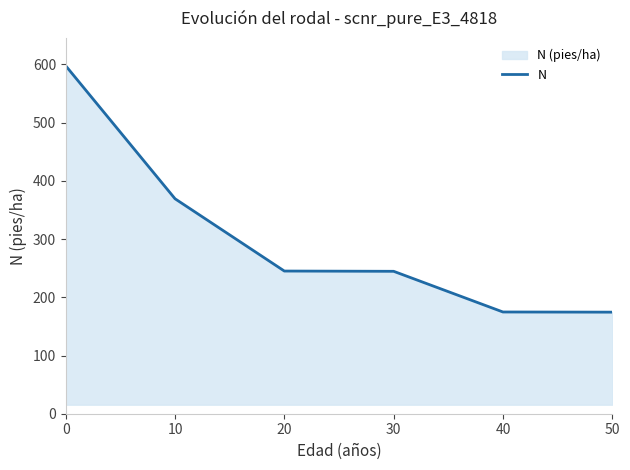

Rank the categories by value from lowest to highest.

50, 40, 30, 20, 10, 0